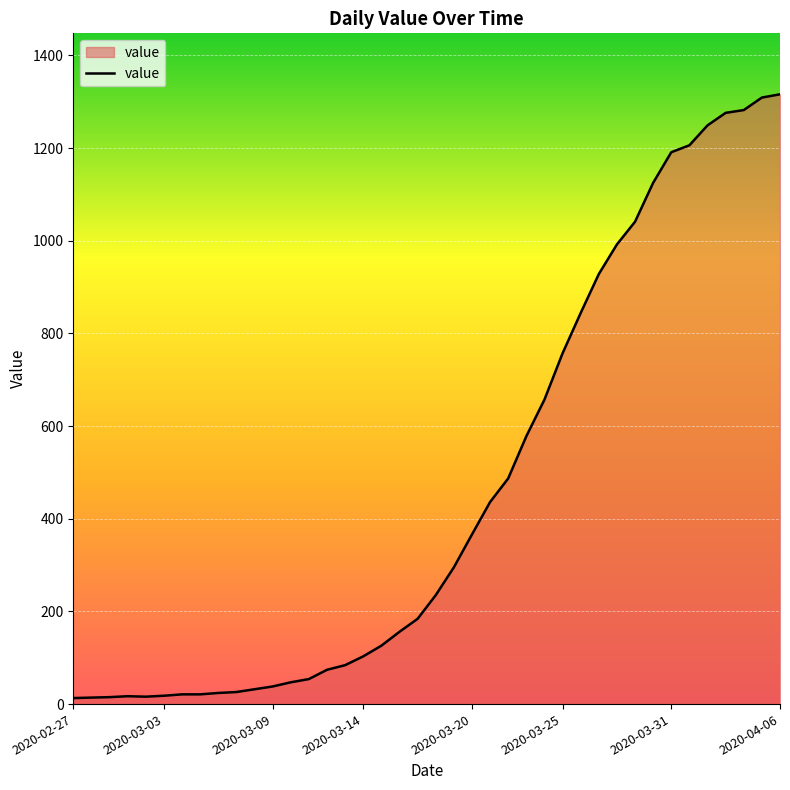

What is the maximum value shown in the chart?

1316